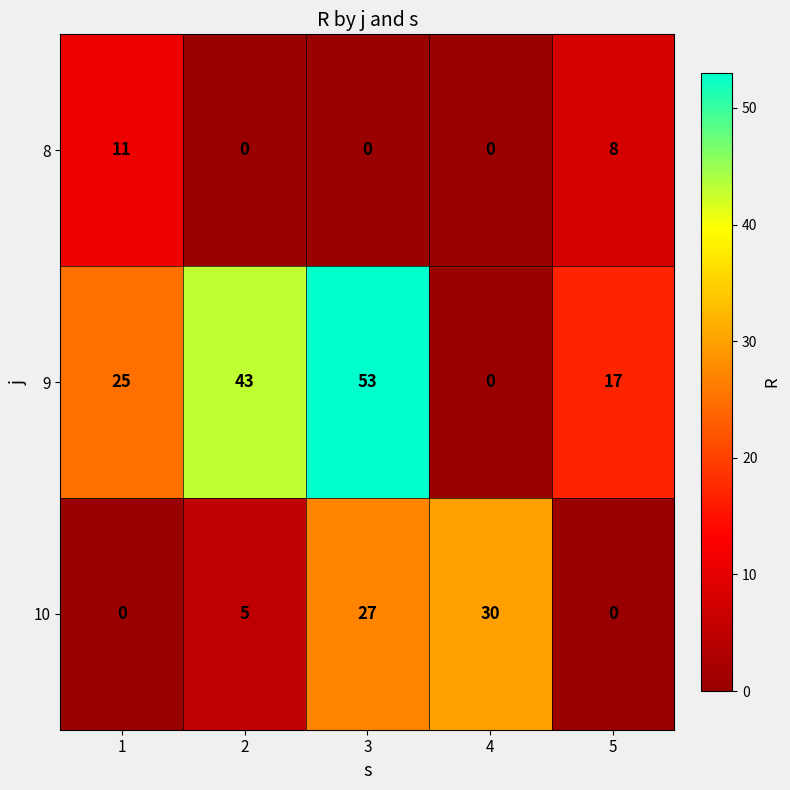

At which label does 9 reach its peak?

3